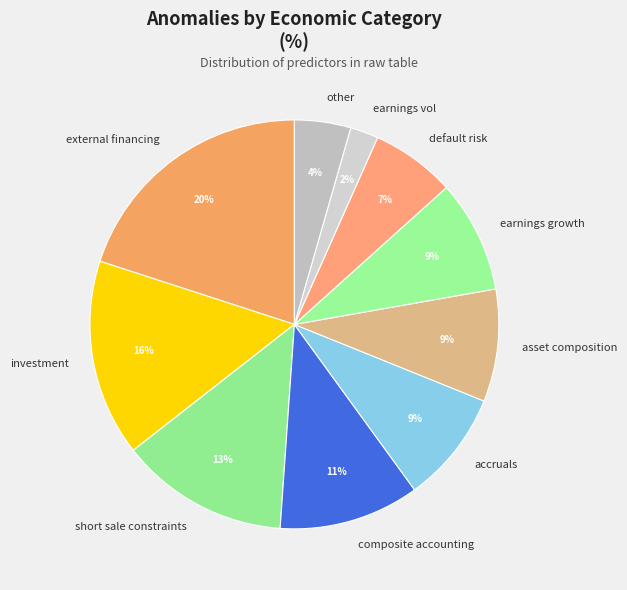

Which has a higher value, other or external financing?

external financing